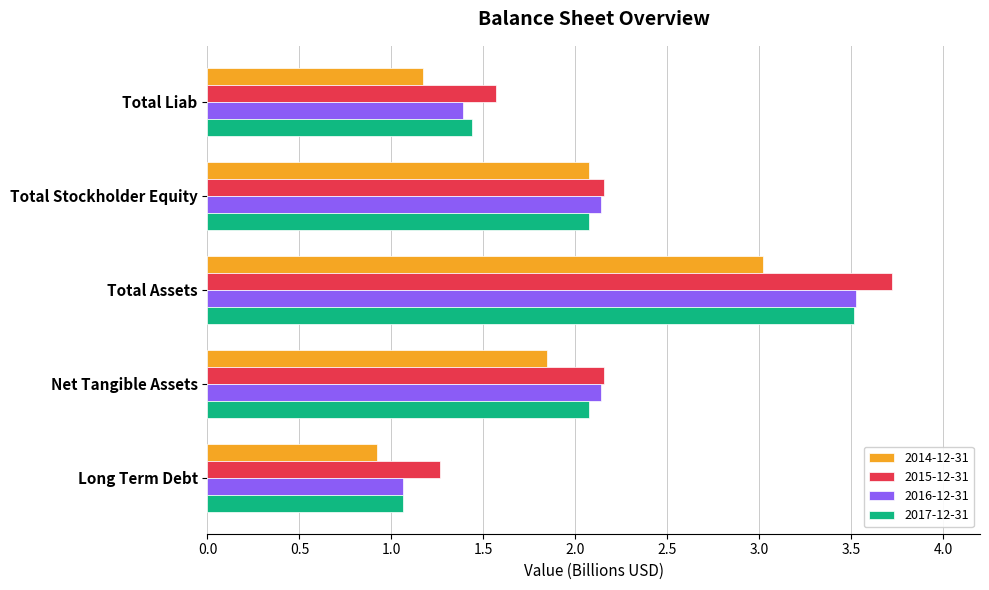

Between Total Assets and Long Term Debt, which series saw the biggest shift?

2016-12-31